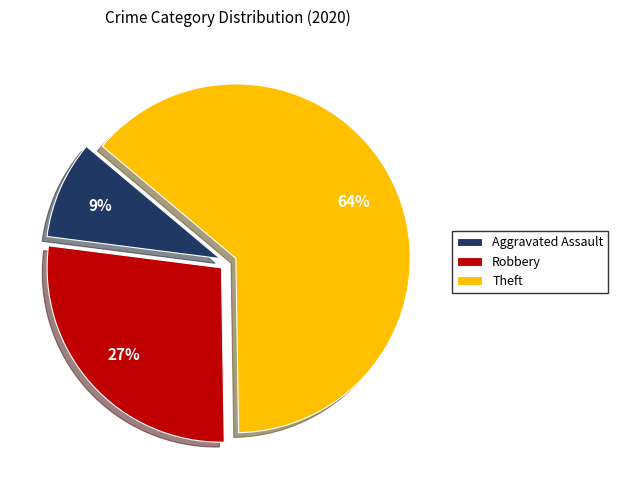

Do Aggravated Assault and Theft together represent more than half of the pie?

Yes